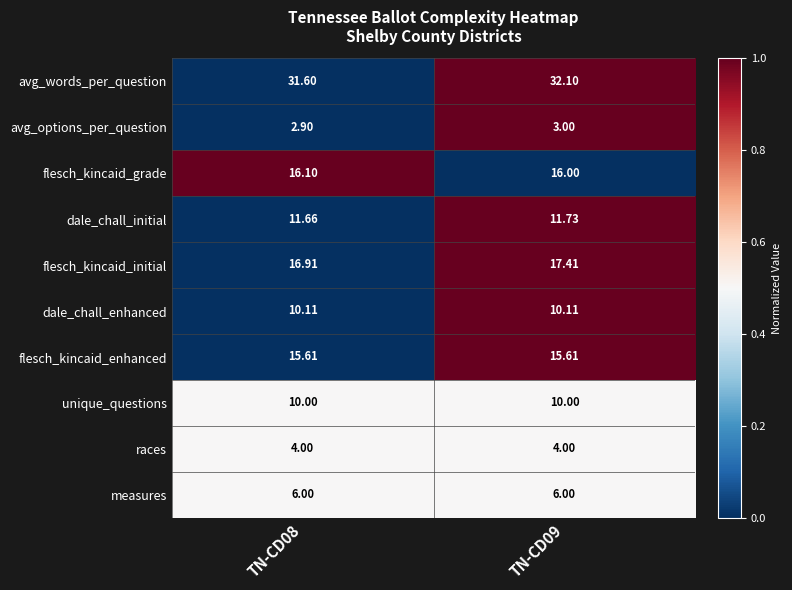

Which series has the largest total across all categories?

avg_words_per_question